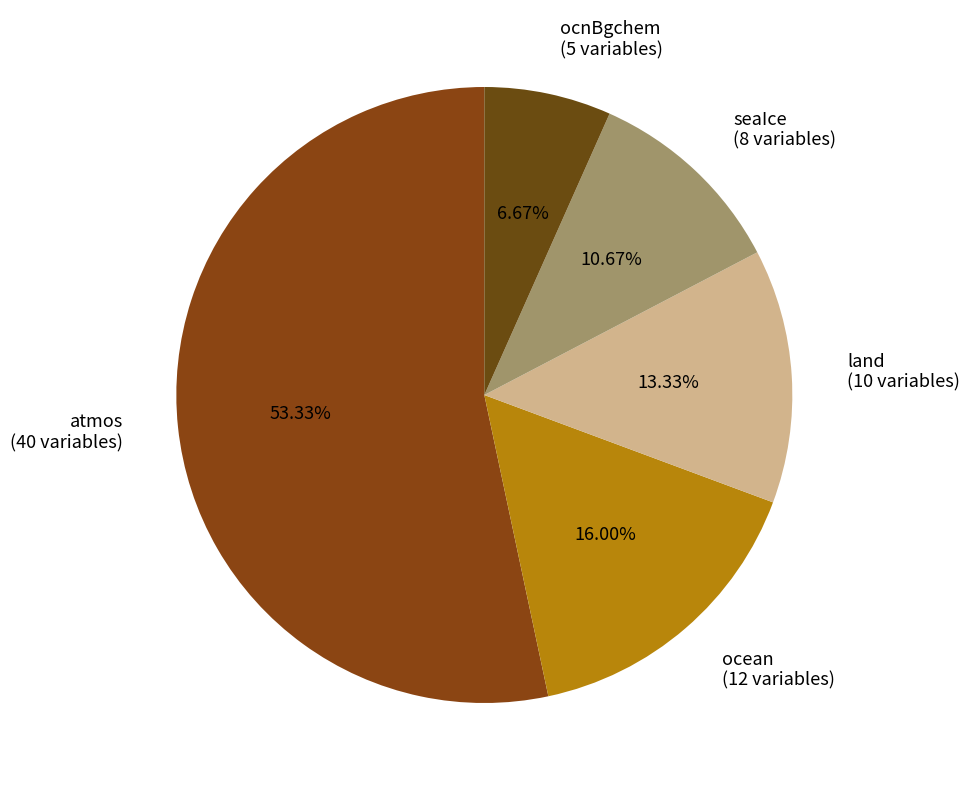

Do land (10 variables) and seaIce (8 variables) together represent more than half of the pie?

No